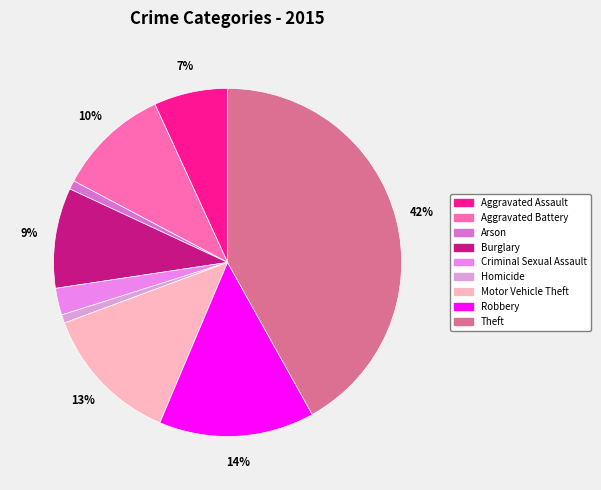

How many slices are in this pie chart?

9